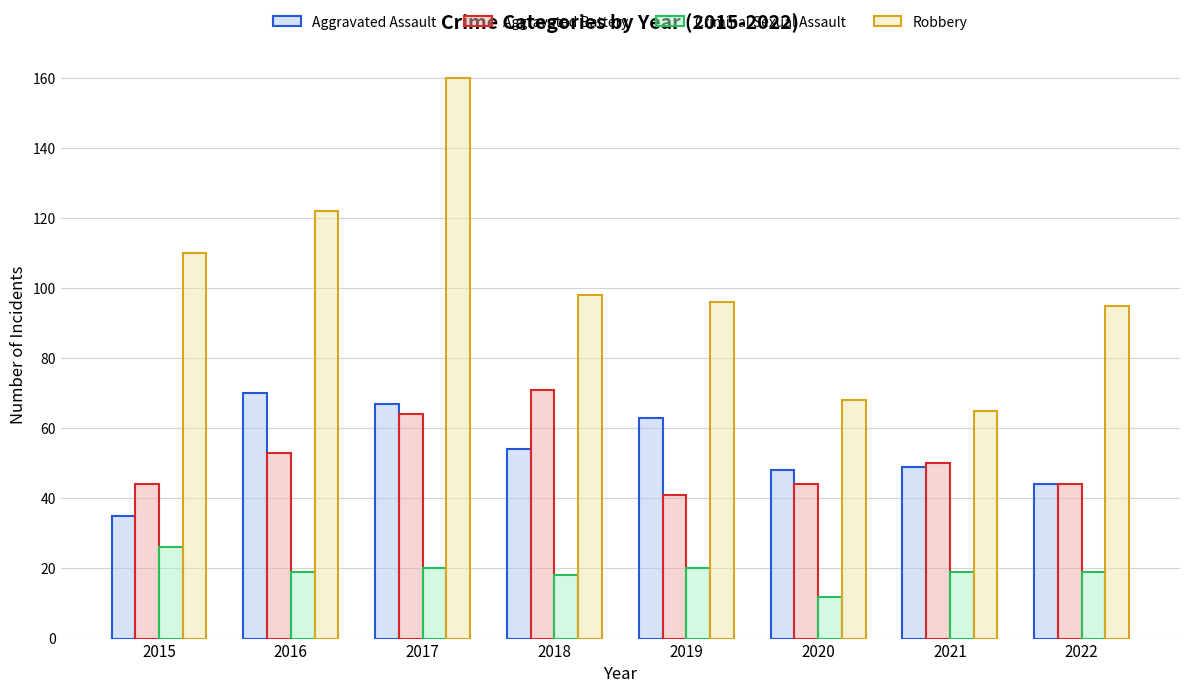

Count the number of data series in this chart.

4